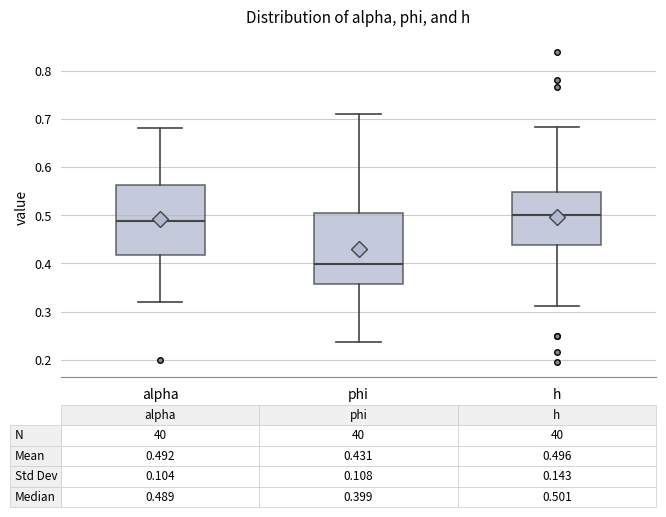

Which box's median line is the lowest?

phi